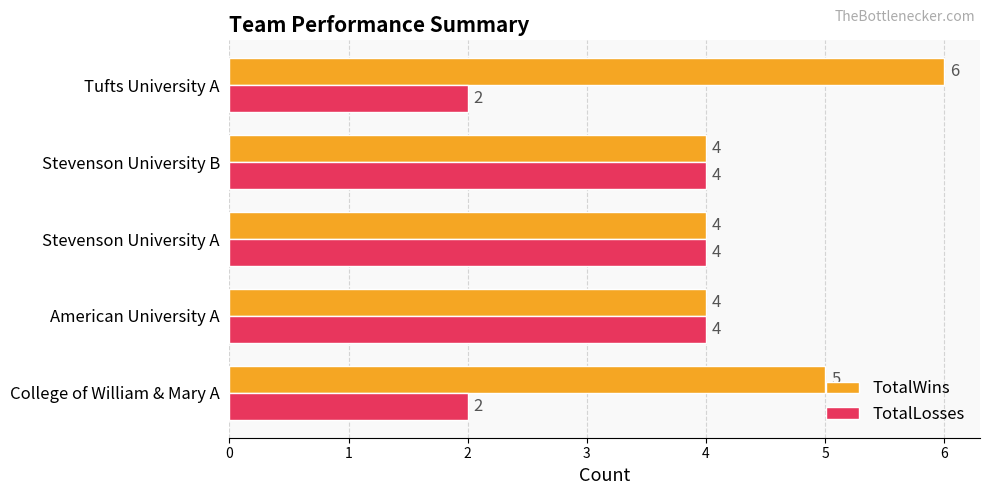

Rank the series by their average value, from lowest to highest.

TotalLosses, TotalWins